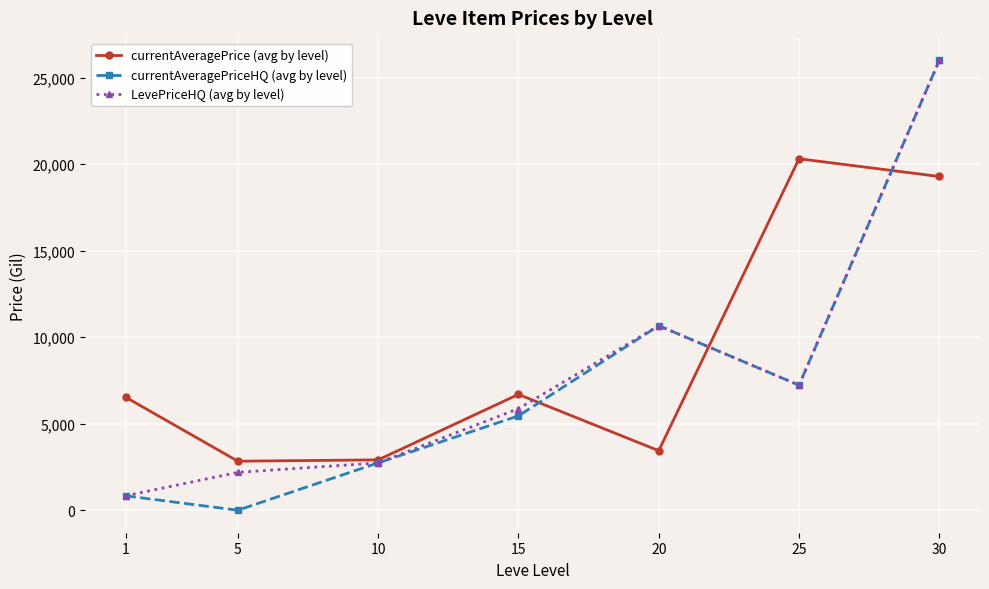

How many categories are shown in the chart?

7